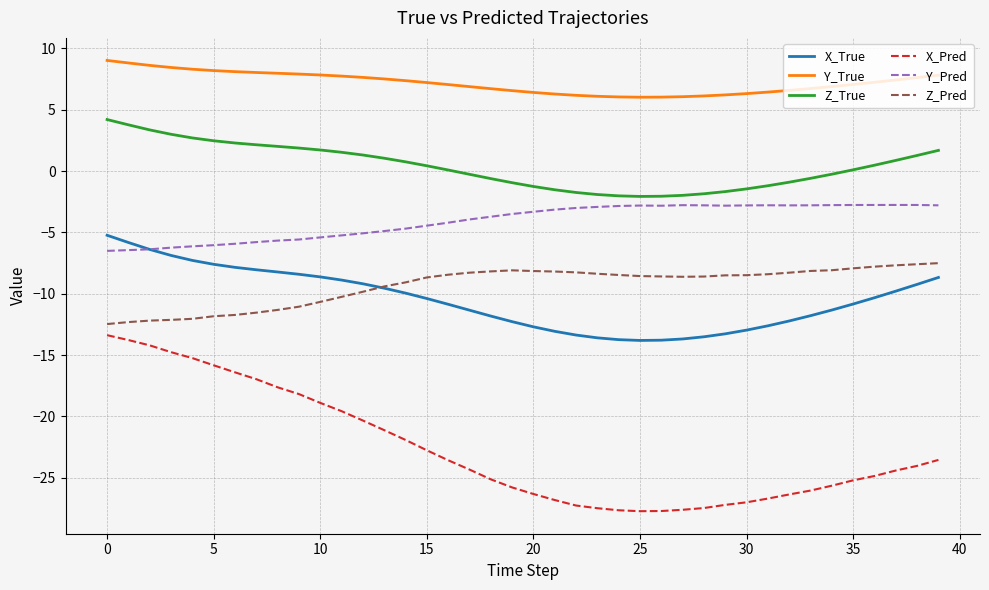

Rank the series by their maximum value, from lowest to highest.

X_Pred, Z_Pred, X_True, Y_Pred, Z_True, Y_True